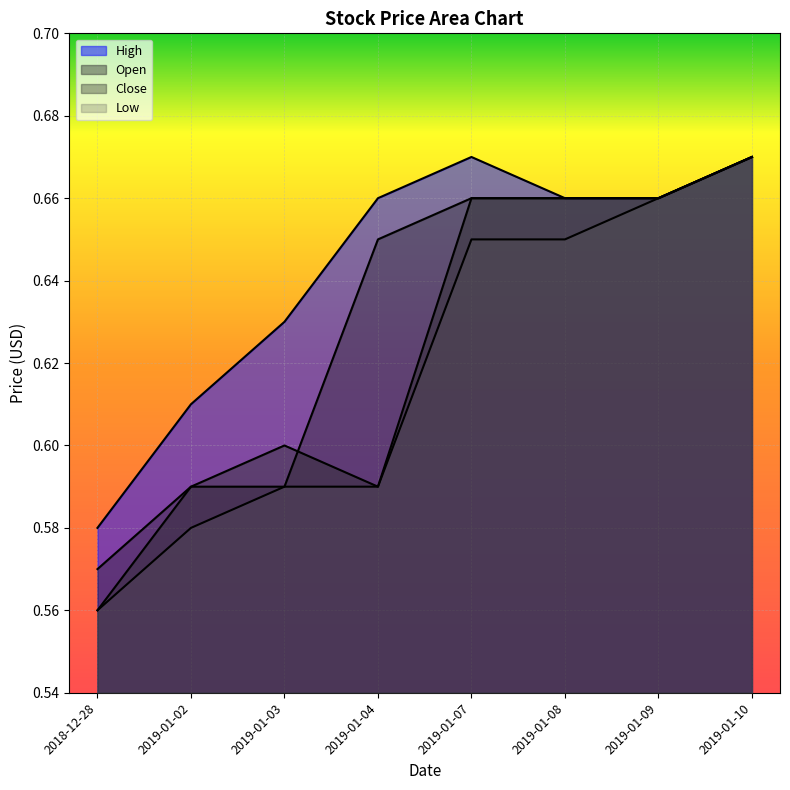

What is the difference between the maximum and second lowest values in the High series?

0.1